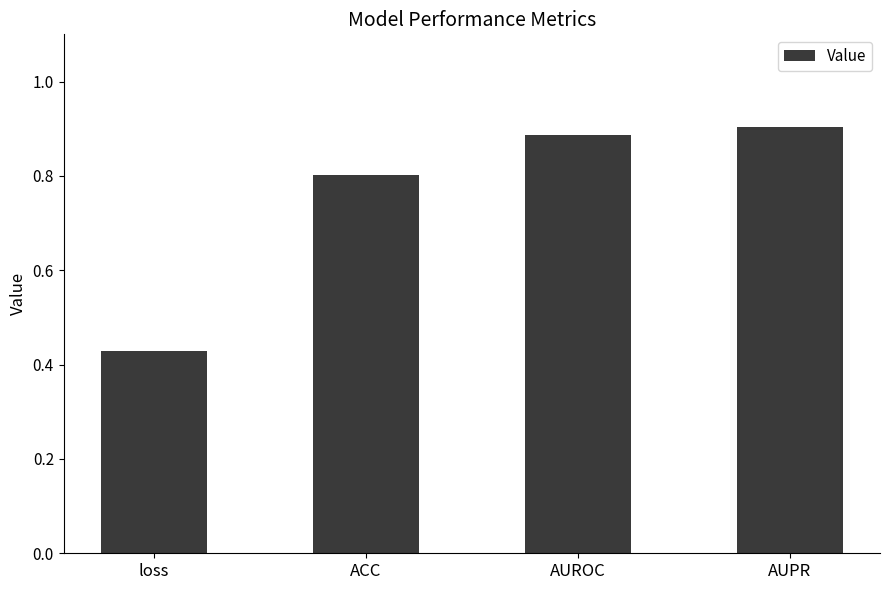

Count the number of data series in this chart.

1